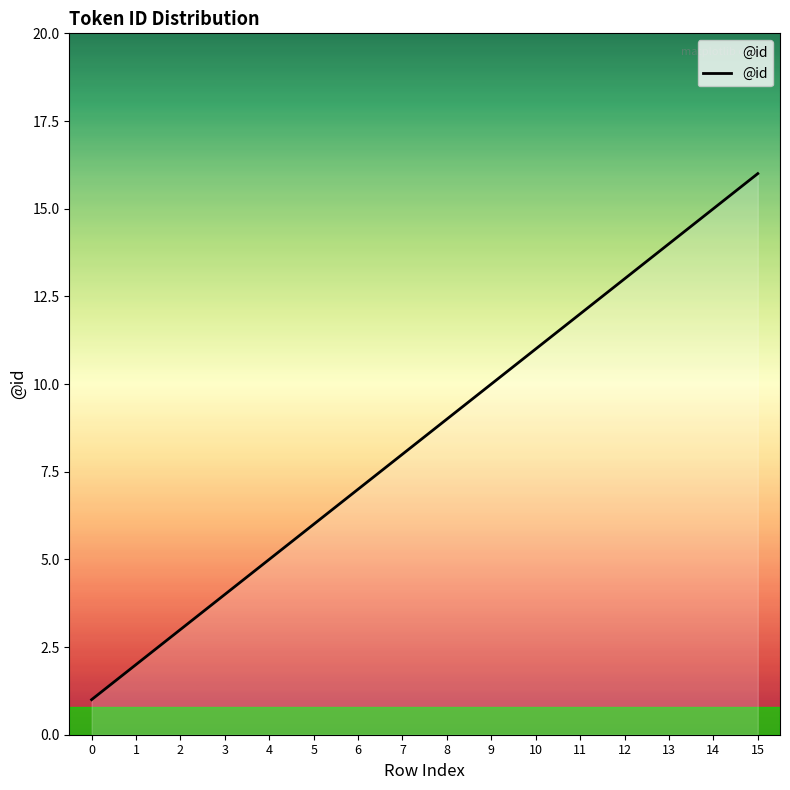

At which label is the value closest to 8?

7